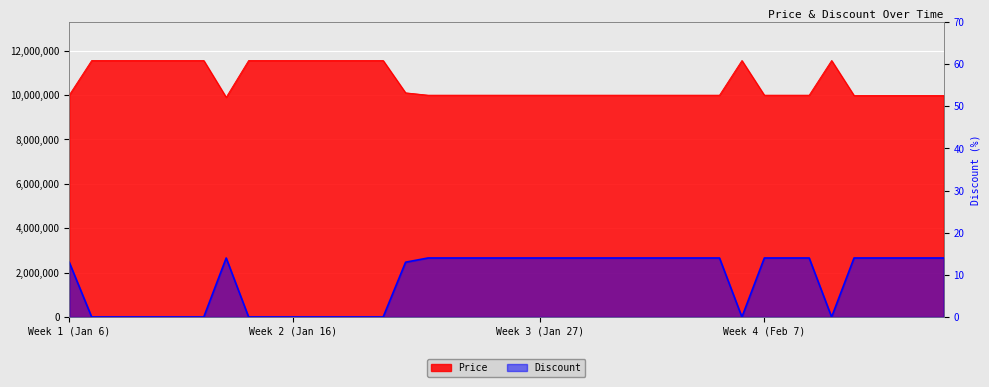

What is the label of the 38th point from the left?

2024-02-13